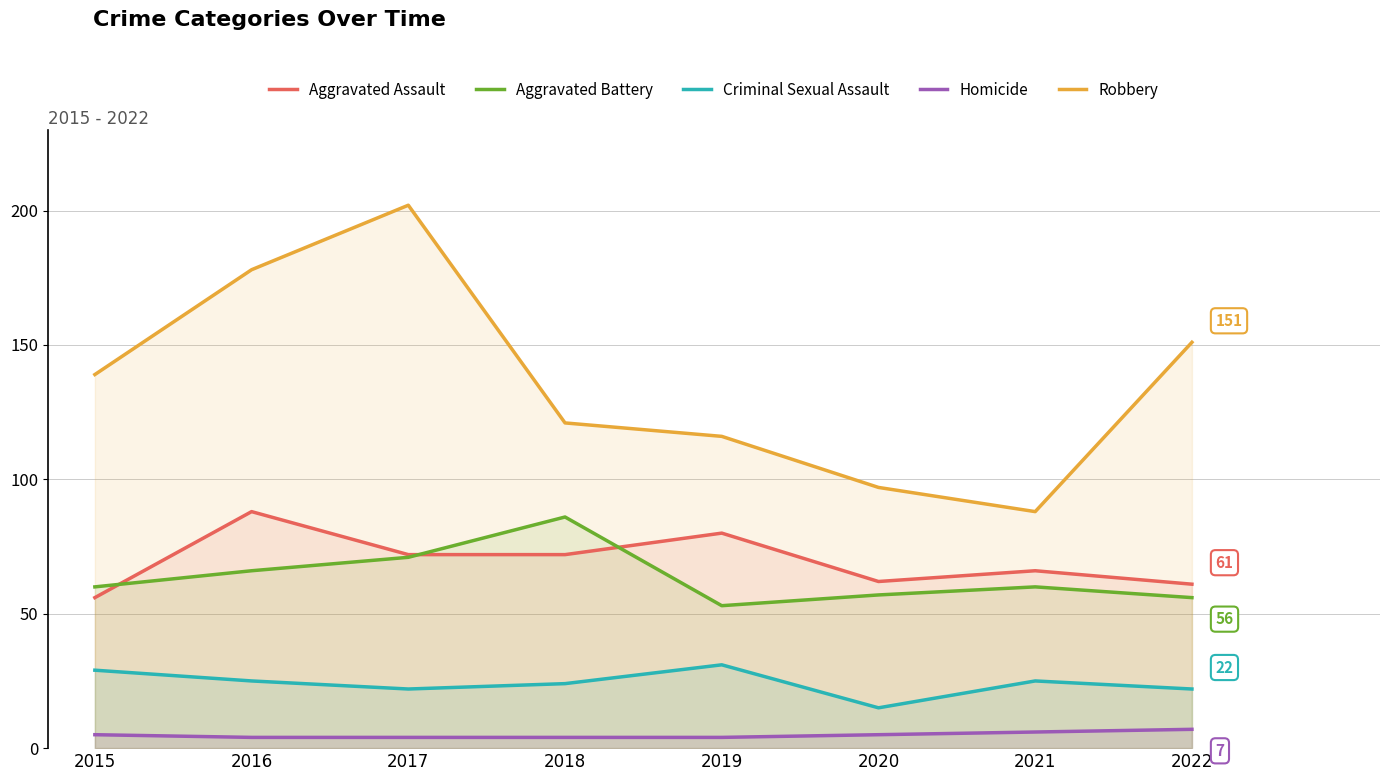

Which series ends up on top after the final intersection of Aggravated Battery and Aggravated Assault?

Aggravated Assault